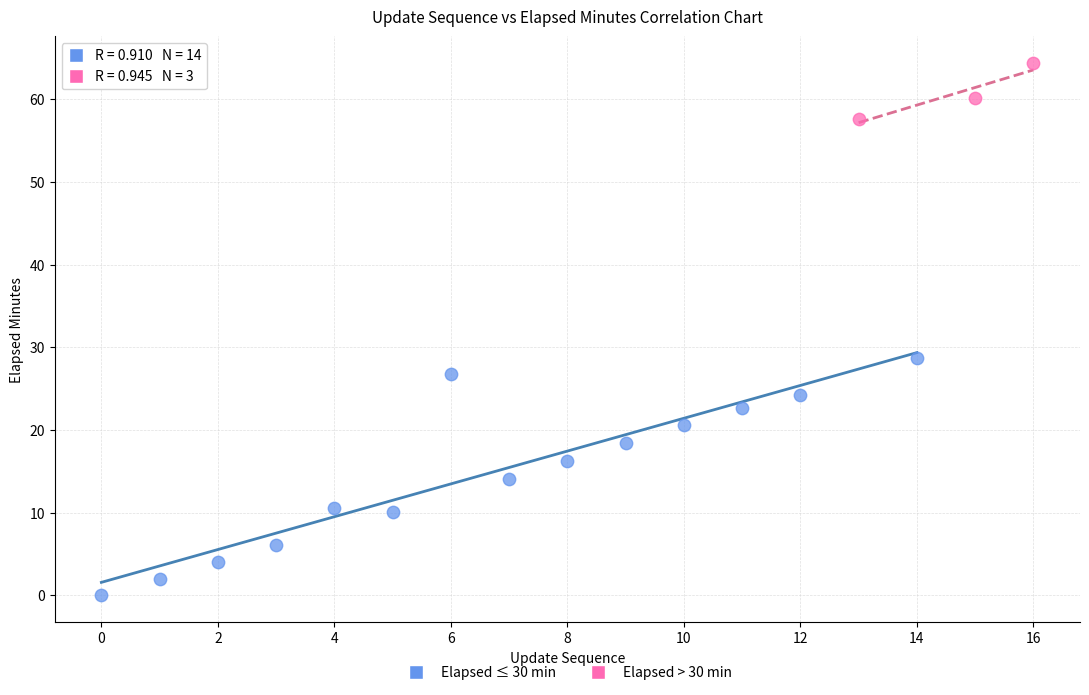

What are all the series names shown in the legend?

Elapsed ≤ 30 min, Elapsed > 30 min